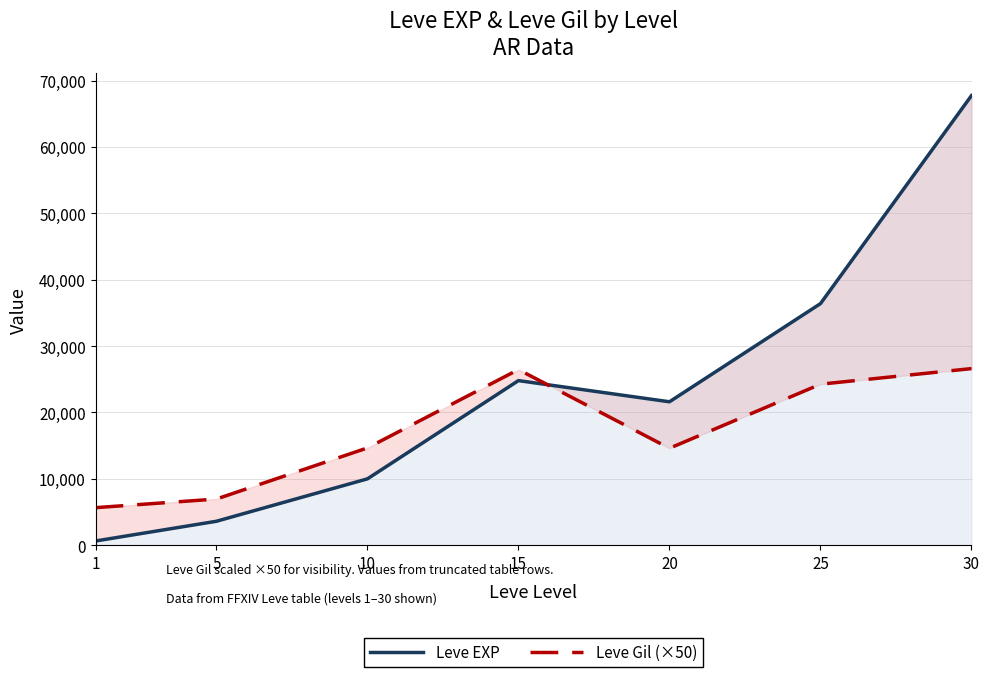

How many values in the Leve EXP series are below 21600?

3